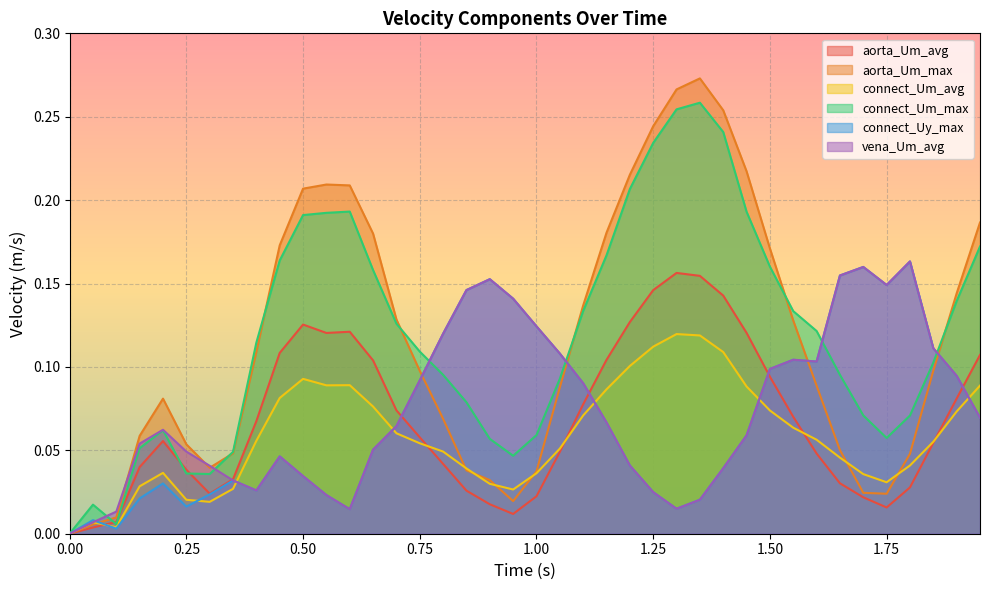

How many lines are shown in the chart?

6